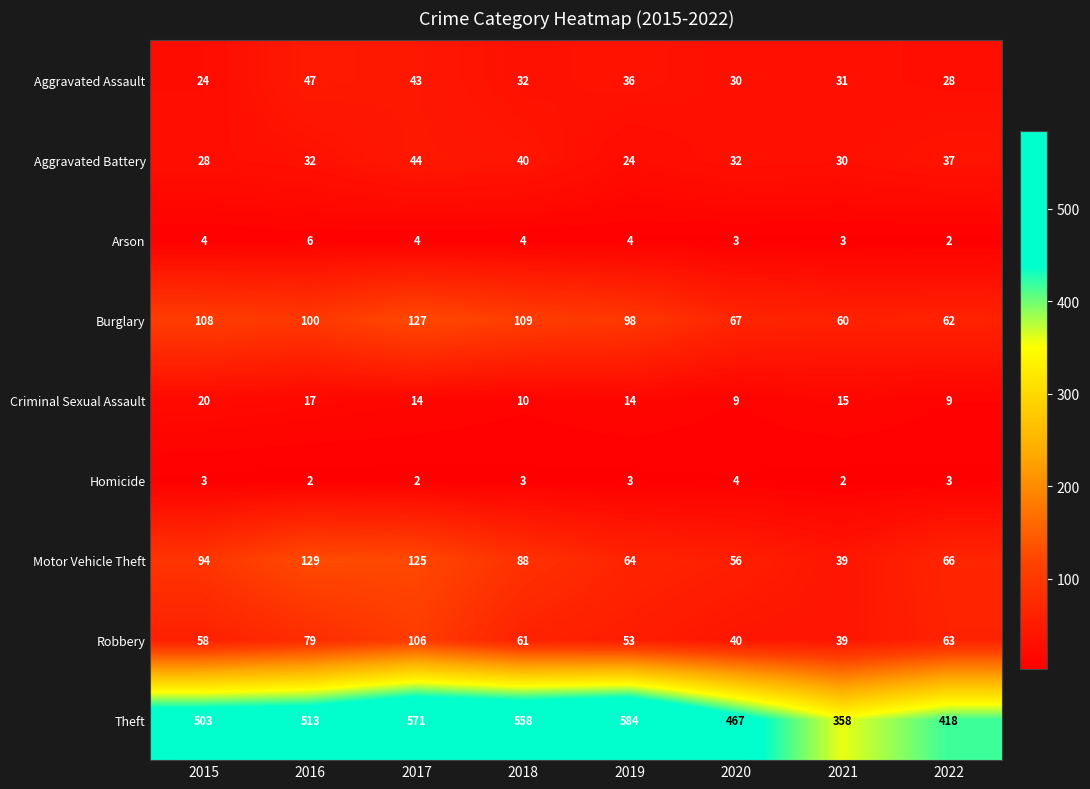

Is it true that Aggravated Battery equals 49 at 2021?

False